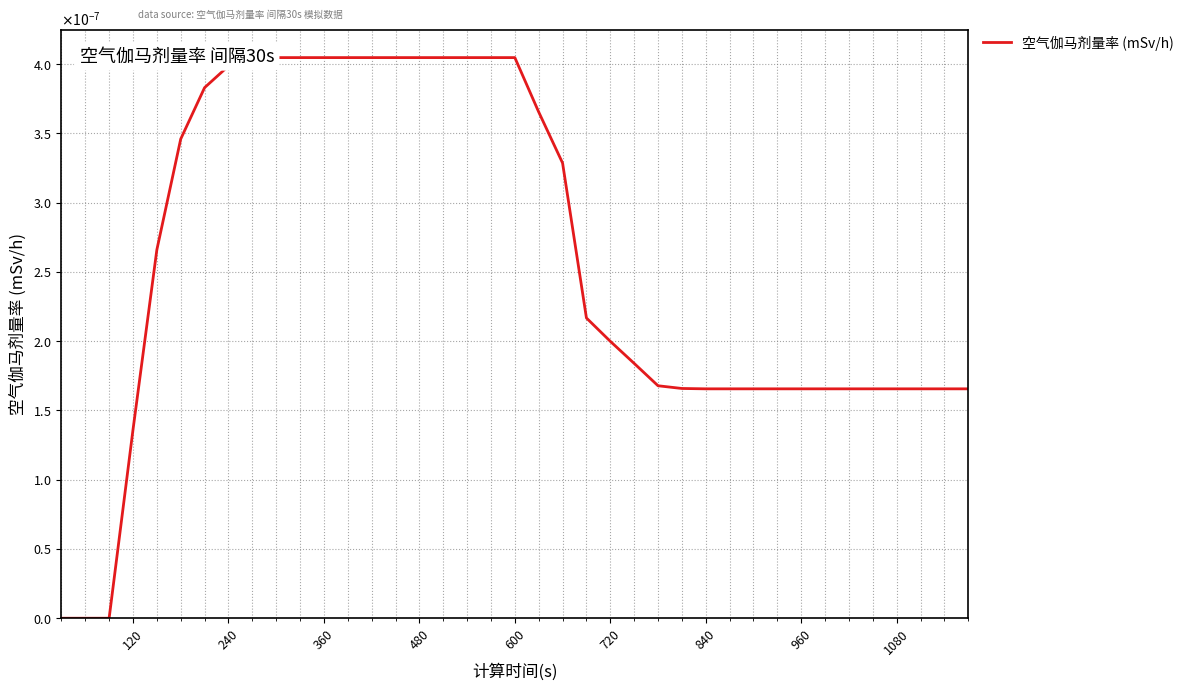

How many distinct data groups are displayed?

1